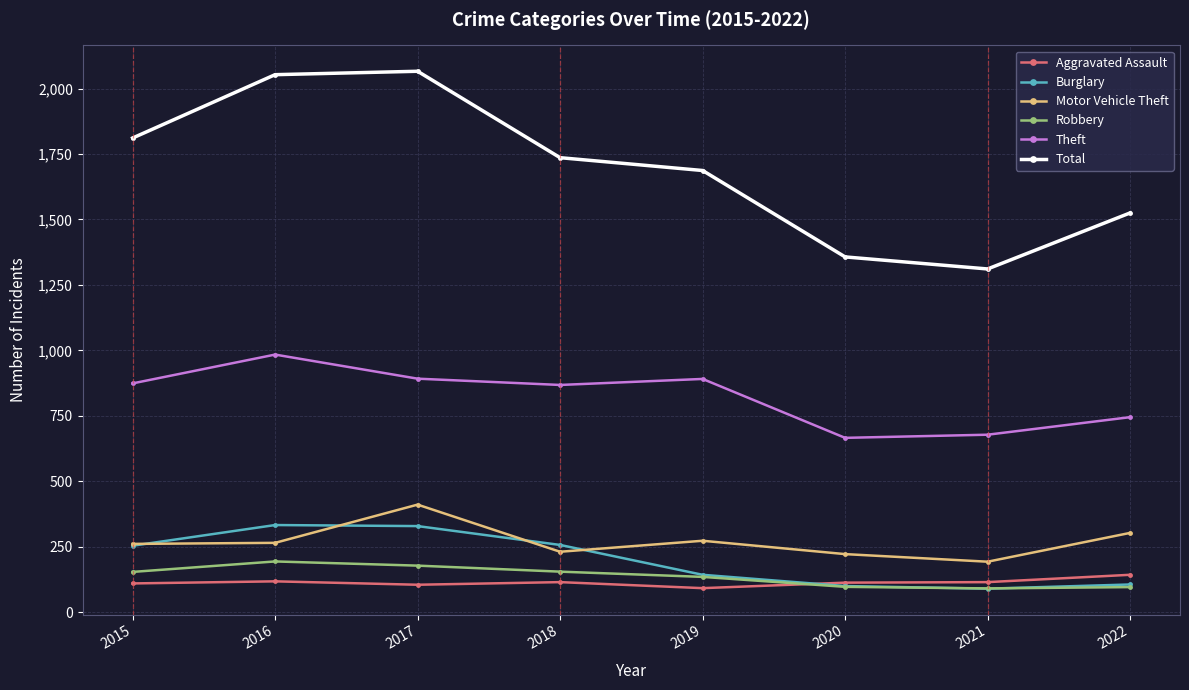

At which label does Aggravated Assault reach its peak?

2022